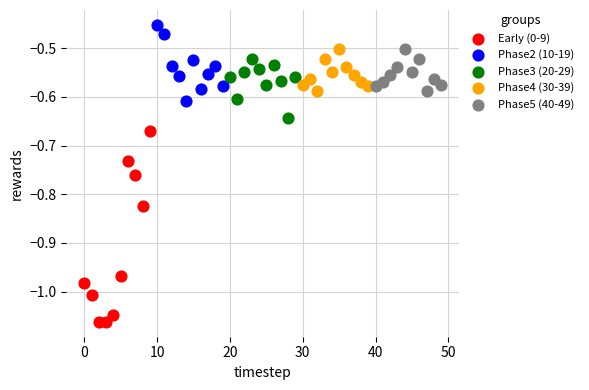

Which series reaches the minimum Y coordinate?

Early (0-9)